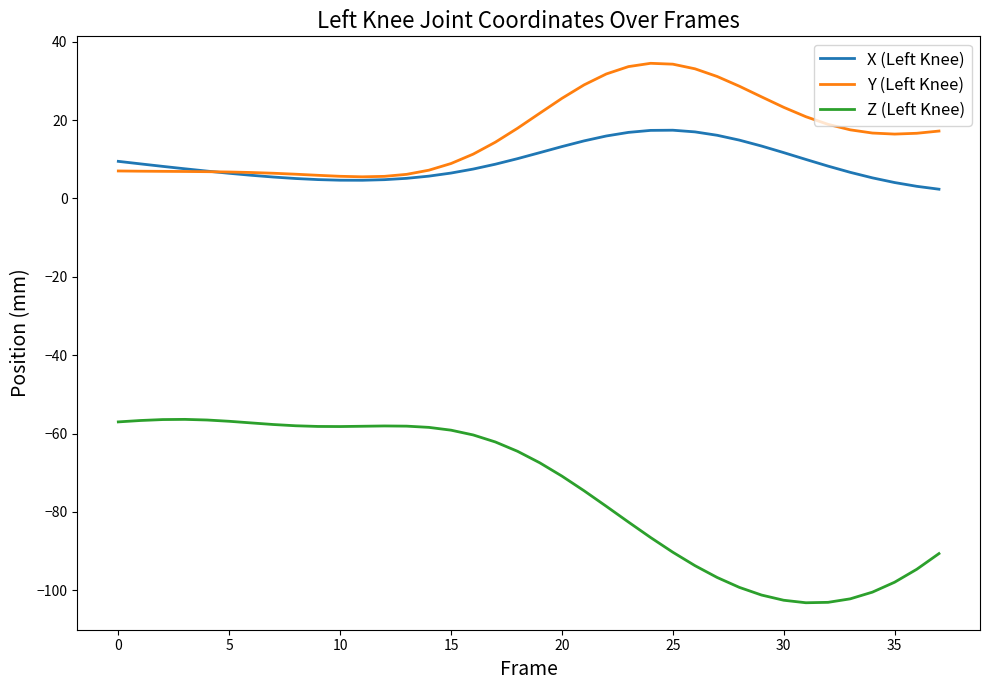

True or false: Z (Left Knee) and X (Left Knee) intersect in this chart.

False